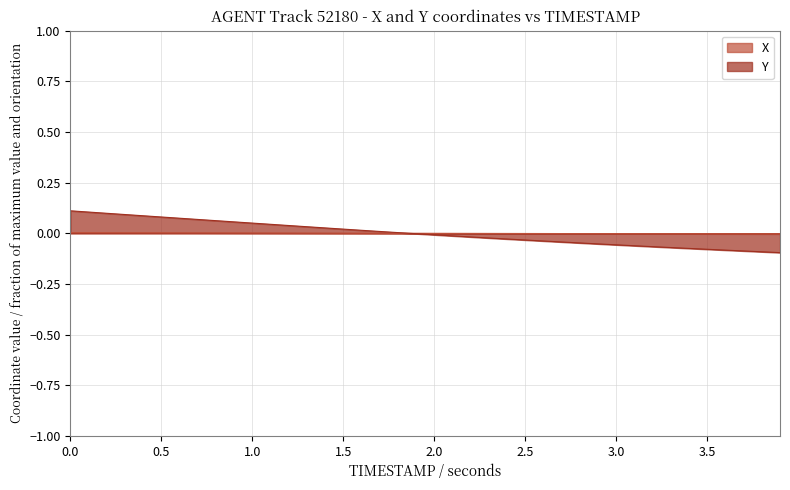

How many values in the Y series exceed 0?

19